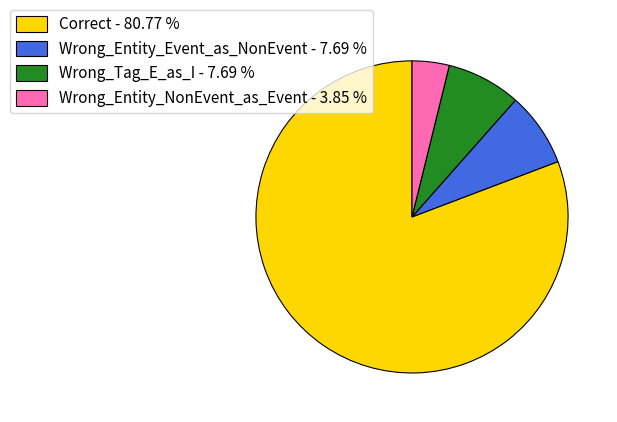

Is Wrong_Entity_Event_as_NonEvent - 7.69 % the majority of the pie?

No